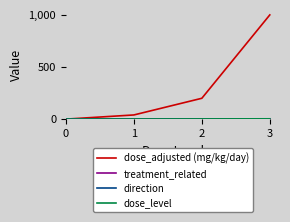

What is the smallest value displayed?

-1